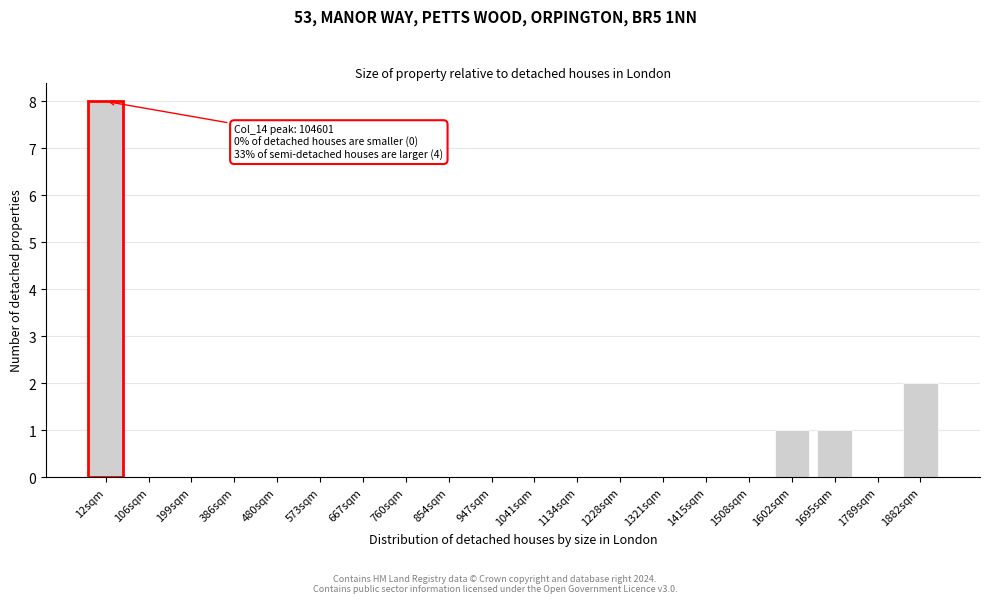

Reading right to left, list all the values displayed in this chart.

1882sqm=2	1789sqm=0	1695sqm=1	1602sqm=1	1508sqm=0	1415sqm=0	1321sqm=0	1228sqm=0	1134sqm=0	1041sqm=0	947sqm=0	854sqm=0	760sqm=0	667sqm=0	573sqm=0	480sqm=0	386sqm=0	199sqm=0	106sqm=0	12sqm=8